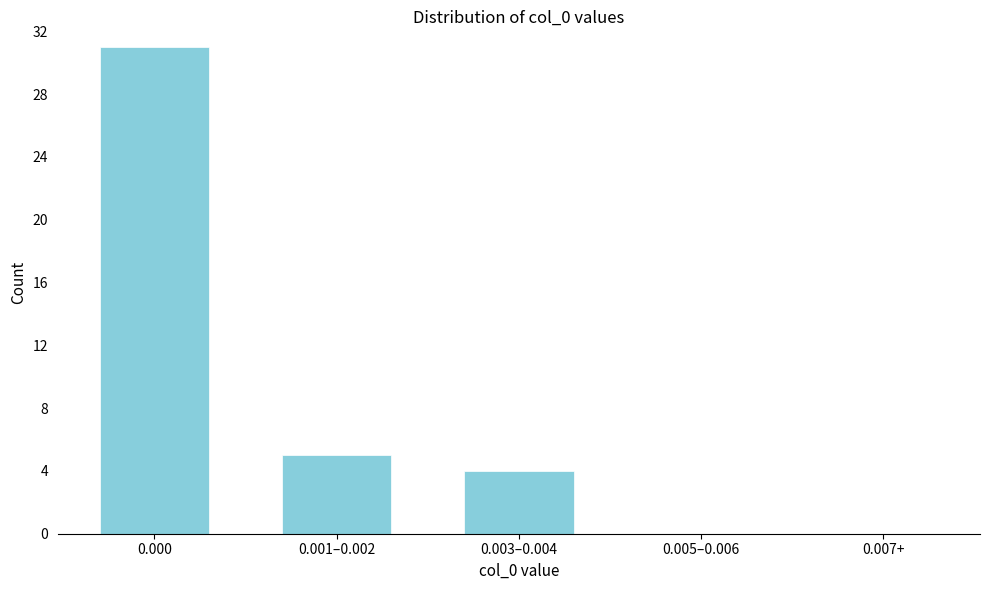

Reading left to right, what are all the values shown in this chart?

0.000=31	0.001–0.002=5	0.003–0.004=4	0.005–0.006=0	0.007+=0